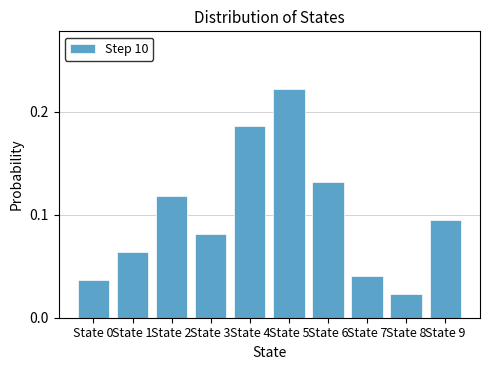

Is it true that the value at State 5 is 0.1?

False